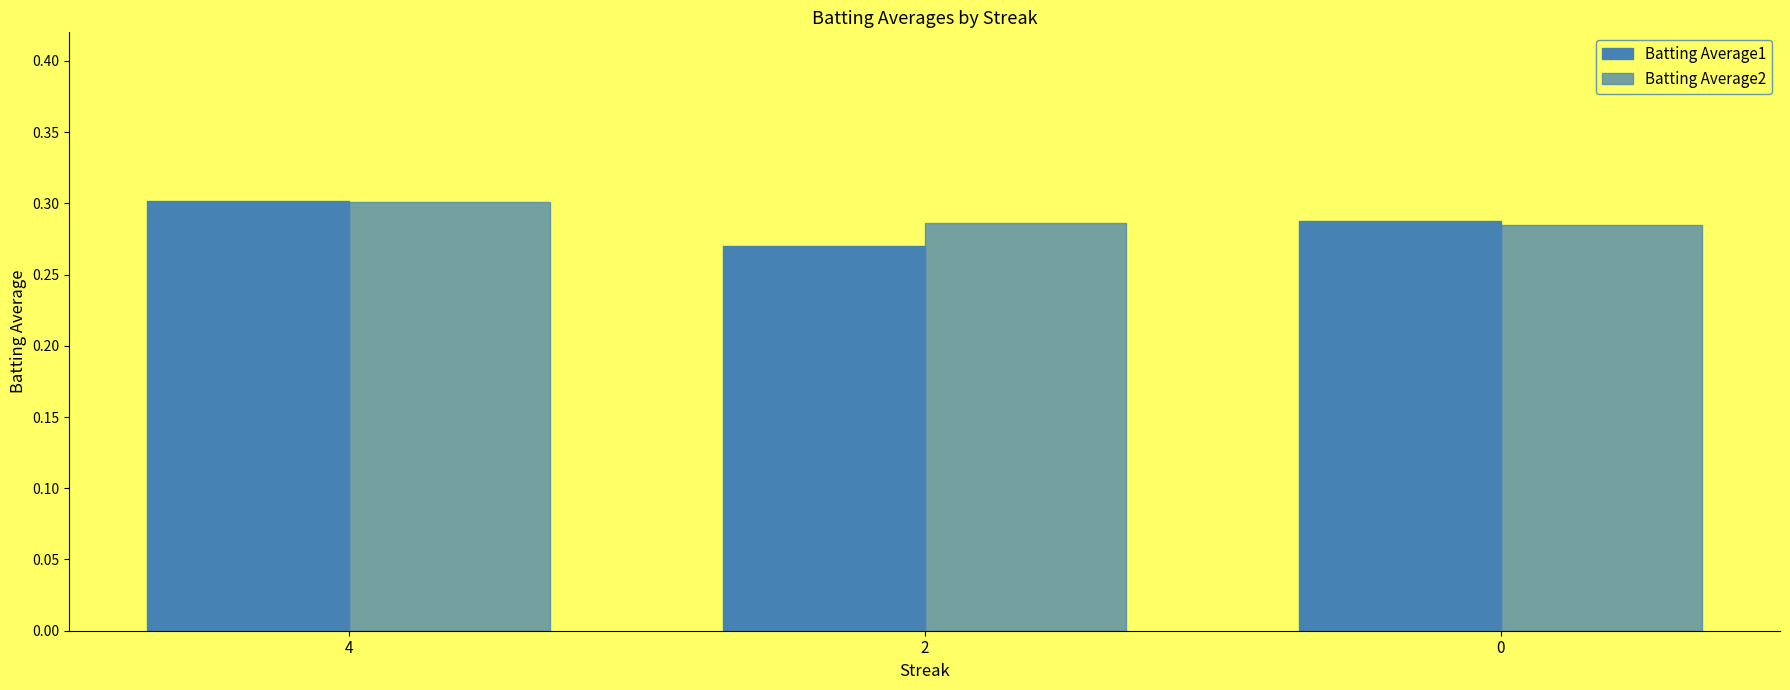

Reading left to right, what are all the values shown in this chart?

Batting Average1: 0.3	0.3	0.3
Batting Average2: 0.3	0.3	0.3